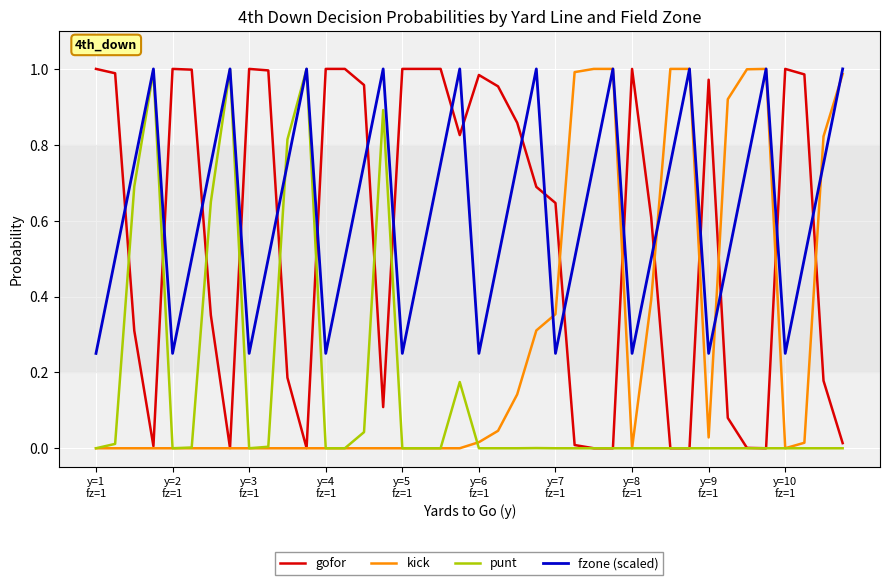

At how many categories does at least one series exceed 0?

40